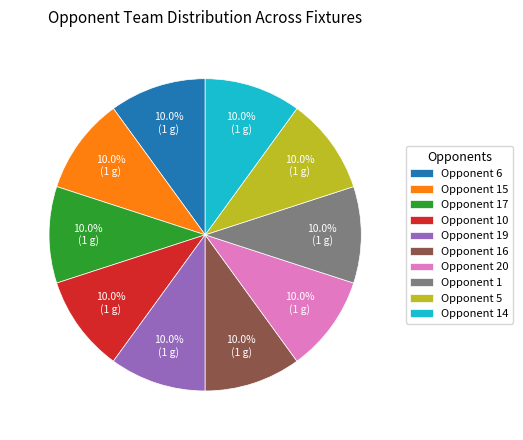

What is the ratio of the value at Opponent 6 to the value at Opponent 20?

1.0